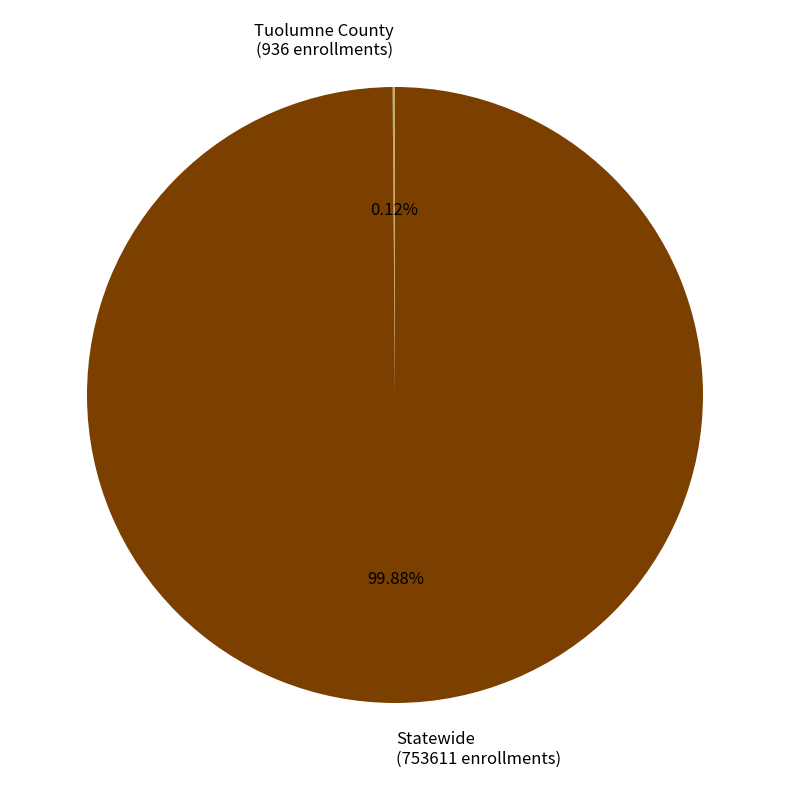

Which slice represents more than half of the pie?

Statewide